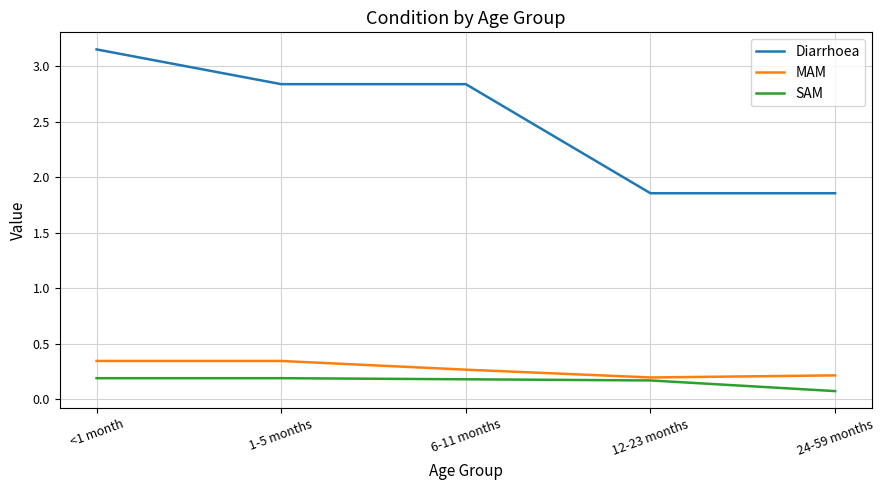

What are all the series names shown in the legend?

Diarrhoea, MAM, SAM